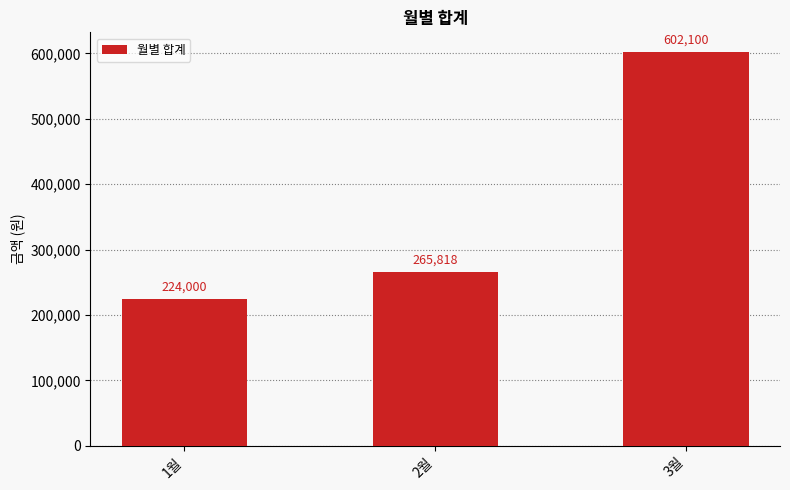

Reading left to right, transcribe all the data shown in this chart.

1월=224000	2월=265818	3월=602100